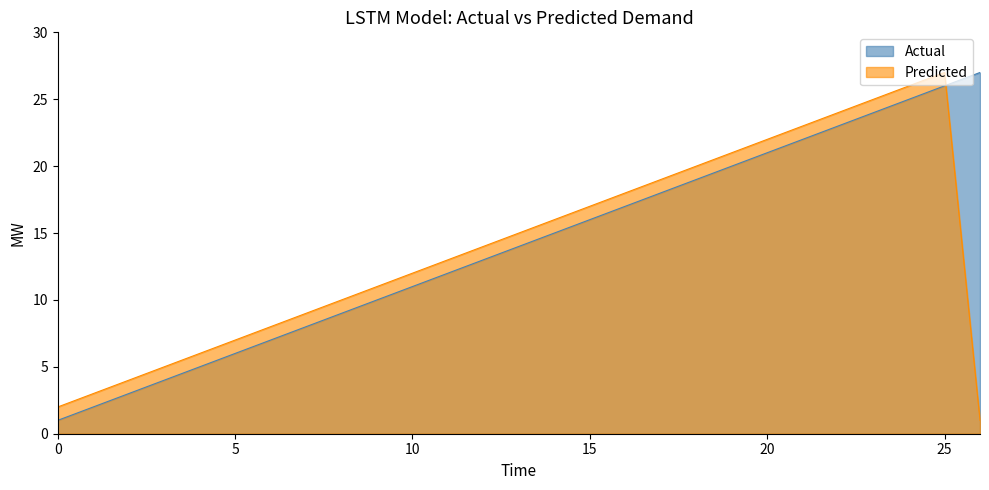

The Actual series shows 5 at 4. True or false?

True